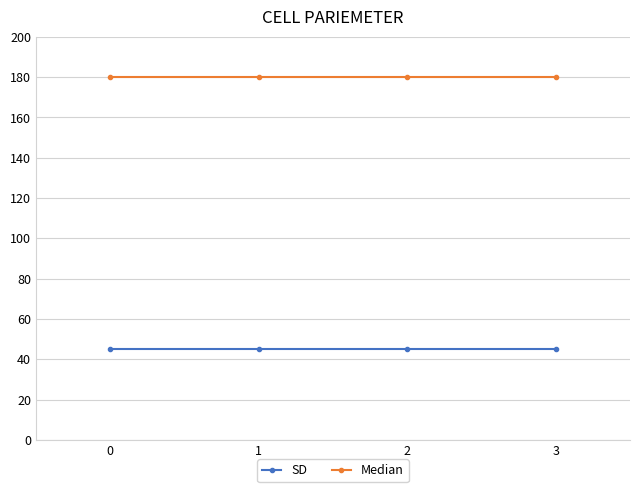

Does the chart display data point markers on the line(s)?

Yes